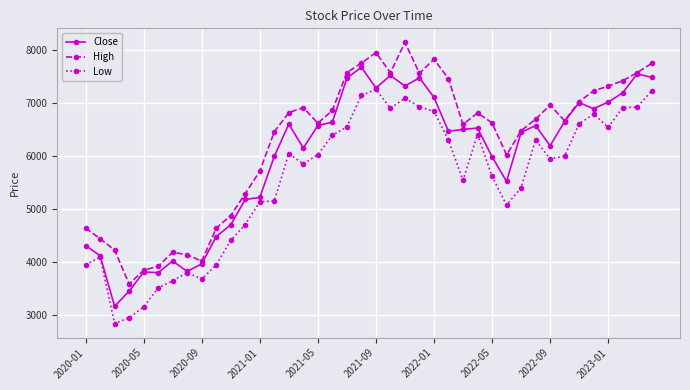

What is the smallest value displayed?

2840.4